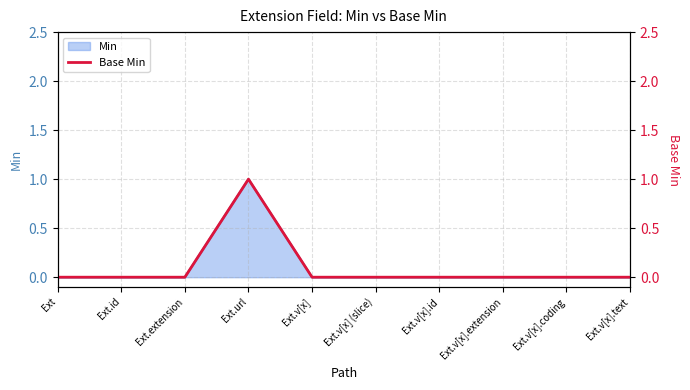

What position from the right is Ext.v[x] (slice)?

5